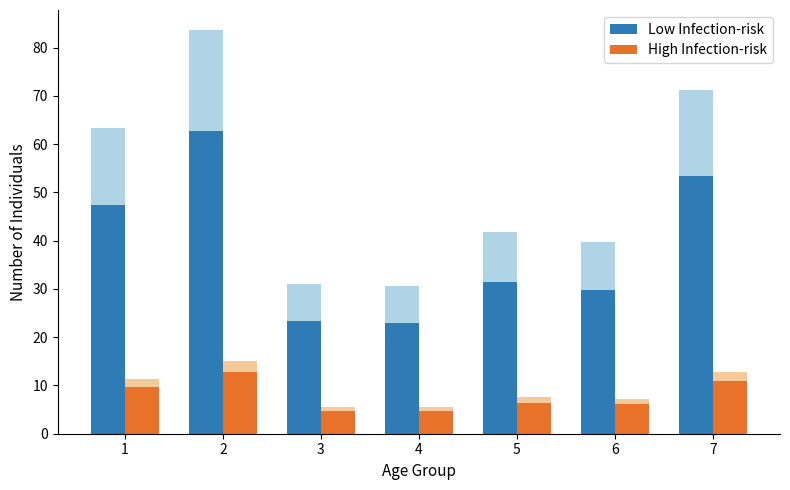

Which series has the largest range (max minus min)?

Low Infection-risk